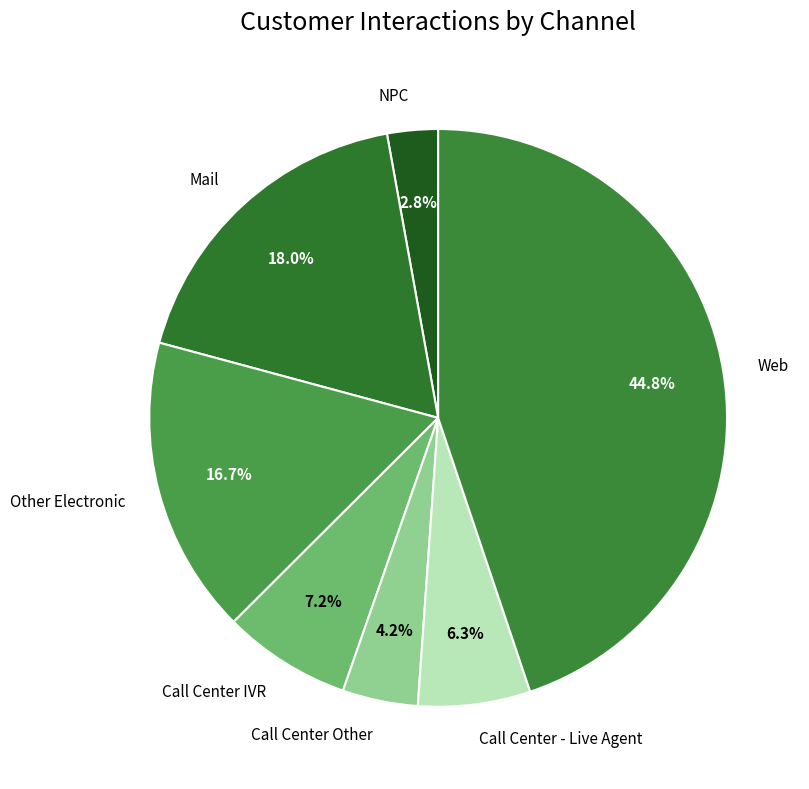

Is it true that Mail is 18% of the pie?

True